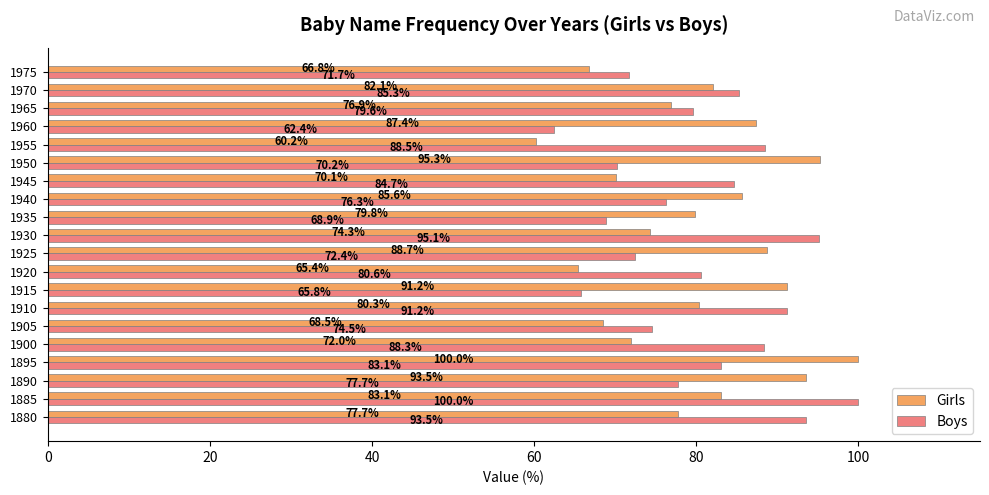

At which label does Girls reach its peak?

1895